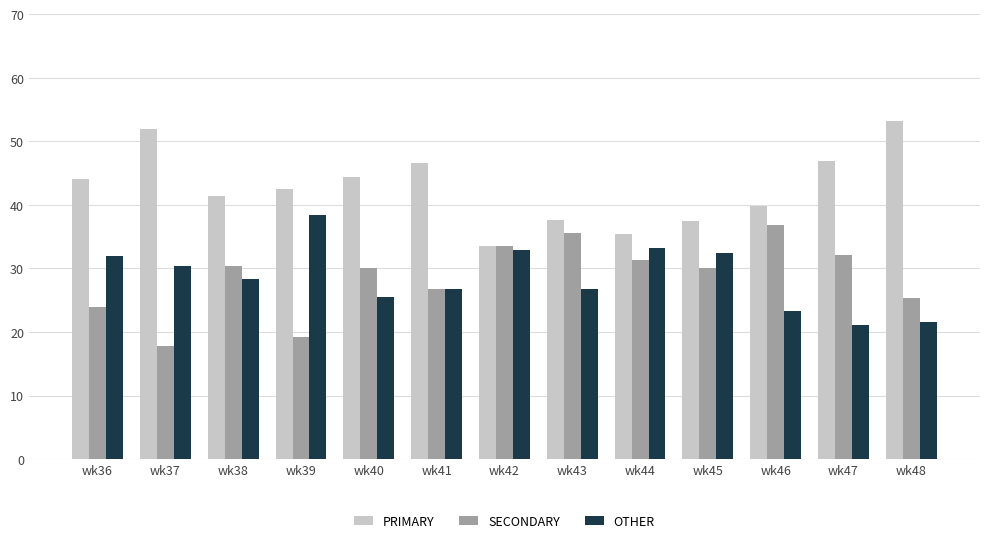

What are all the series names shown in the legend?

PRIMARY, SECONDARY, OTHER